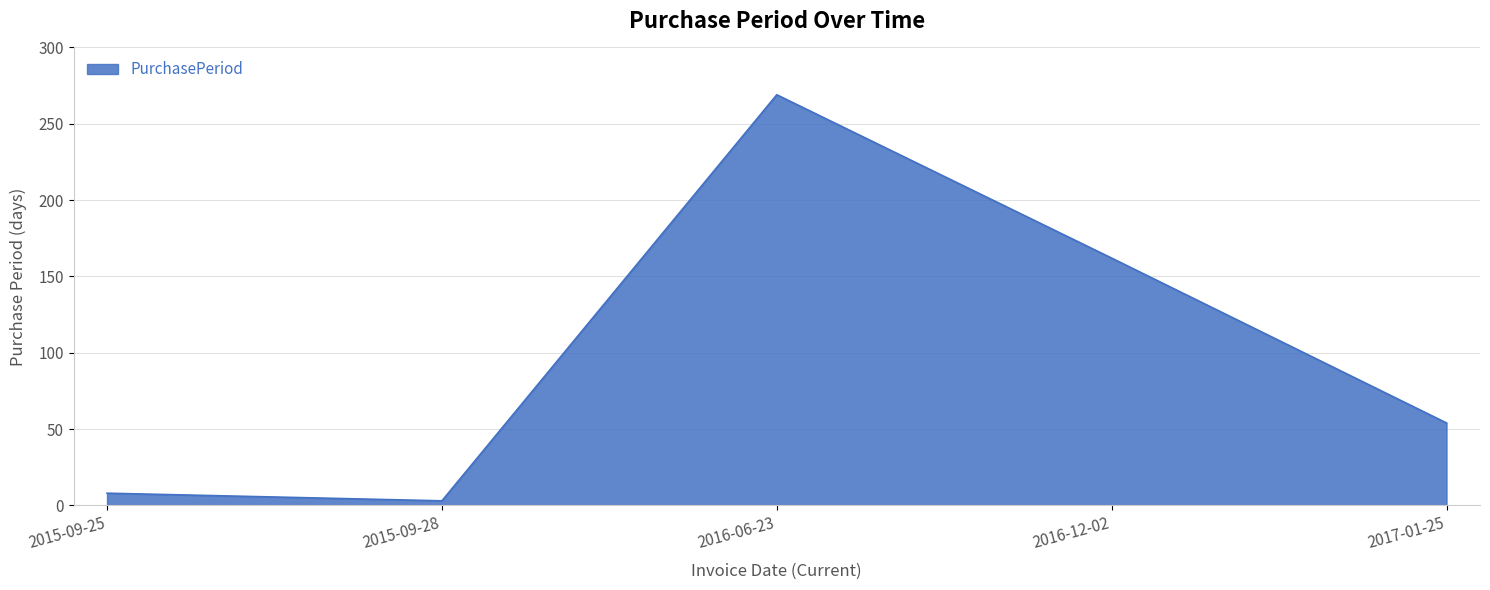

Which category has the lowest value across all series?

2015-09-28